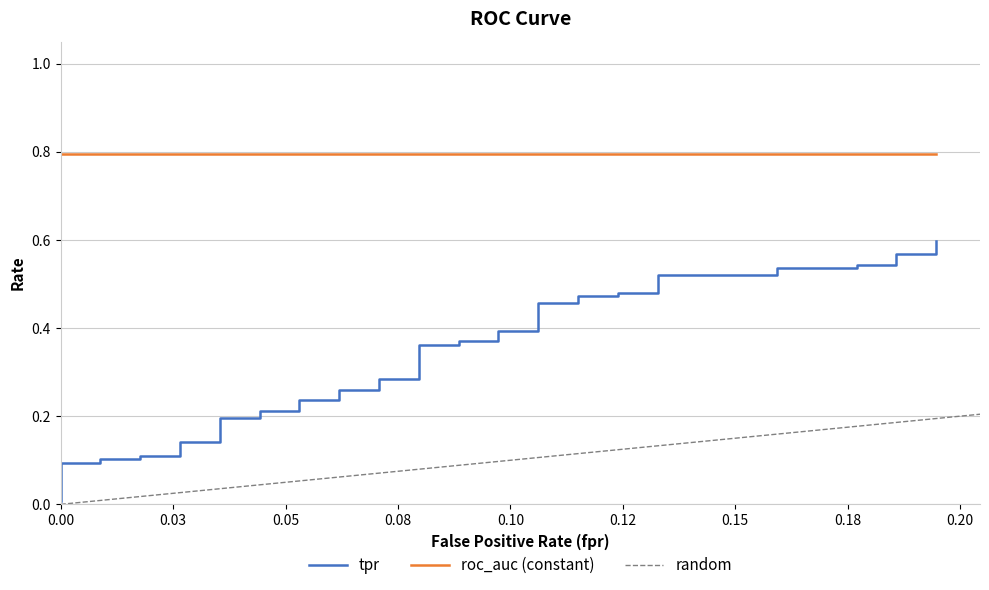

True or false: the data has more than 0 interior local peaks.

False